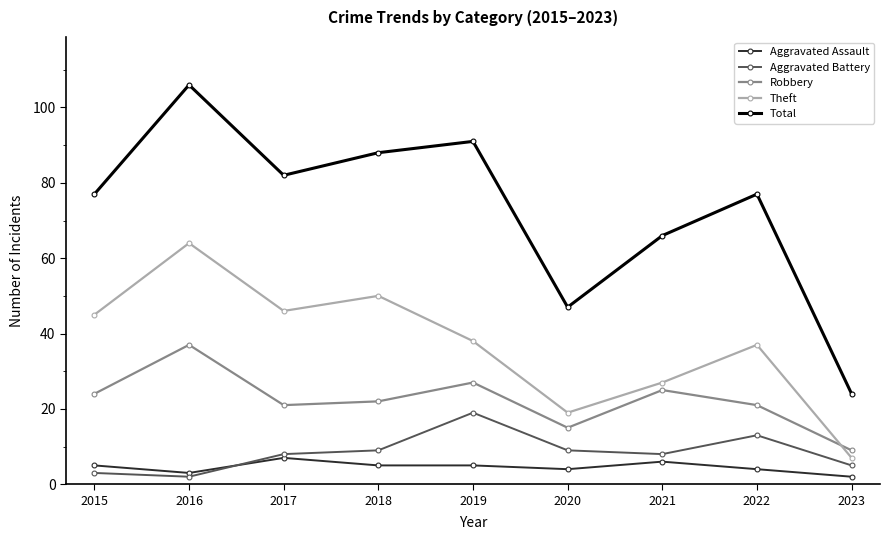

Where is Total nearest to the value 65?

2021